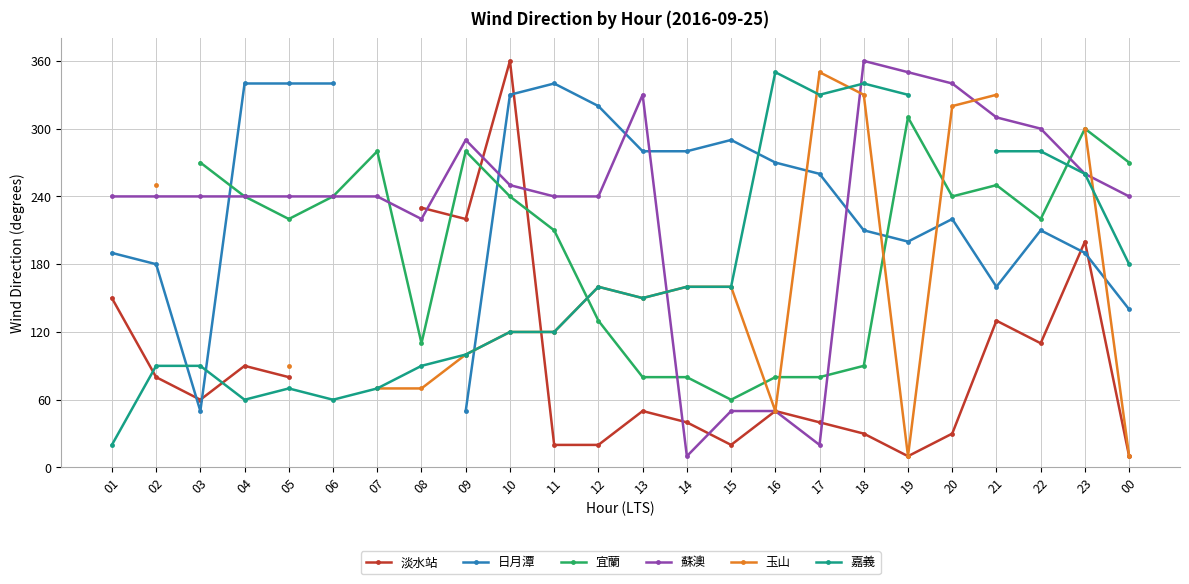

Where does the 蘇澳 series first go above 240?

09